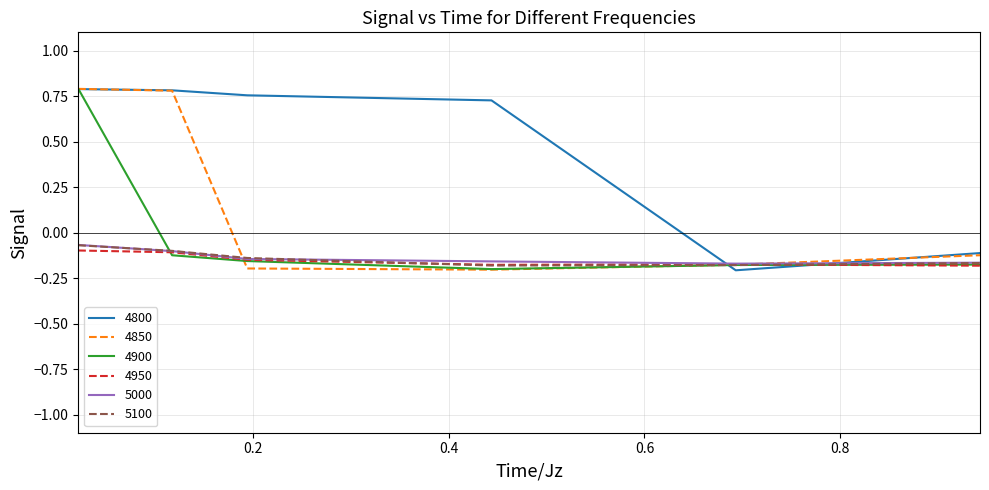

Which series has the largest total across all categories?

4800